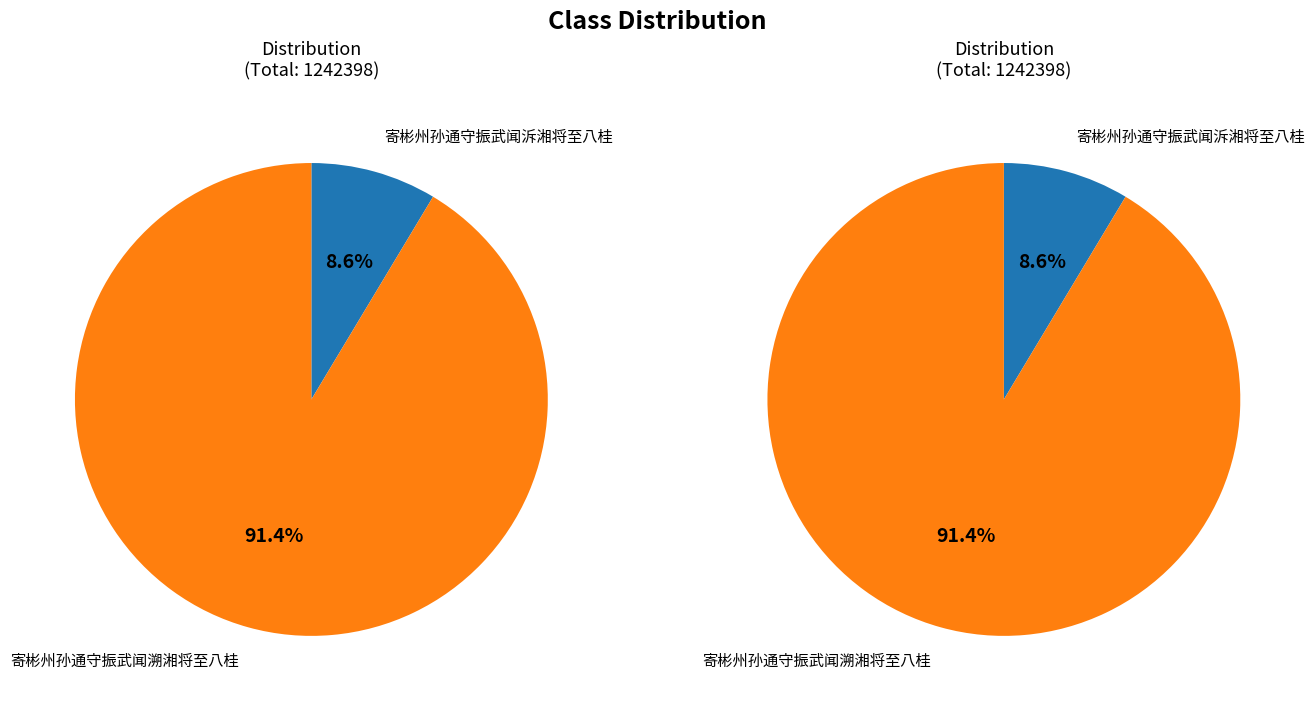

Does any single category account for the majority?

Yes